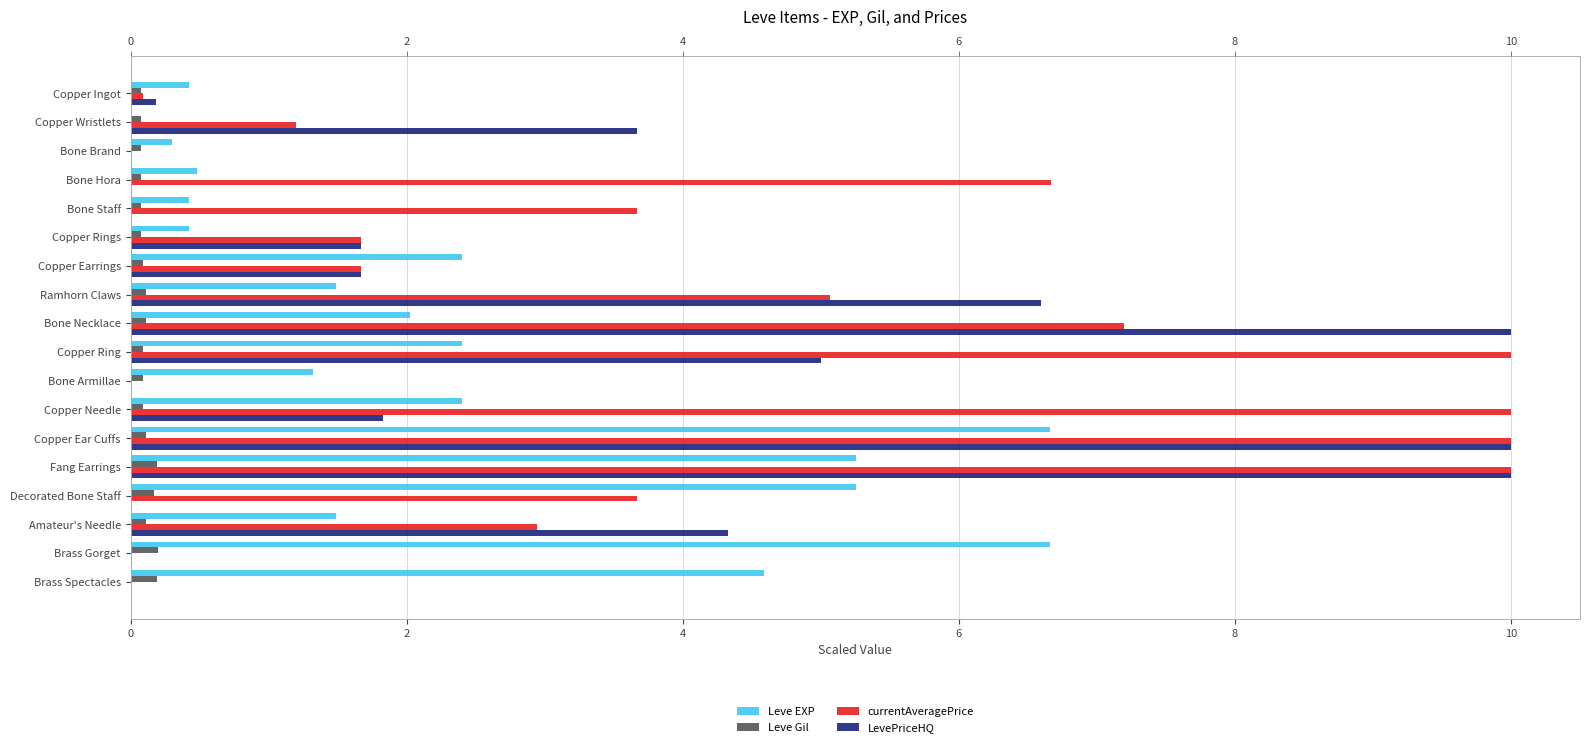

At how many categories does at least one series exceed 1?

16